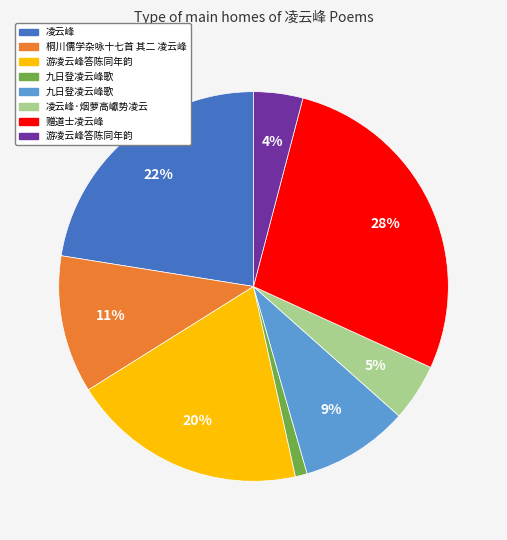

Does any single category account for the majority?

No